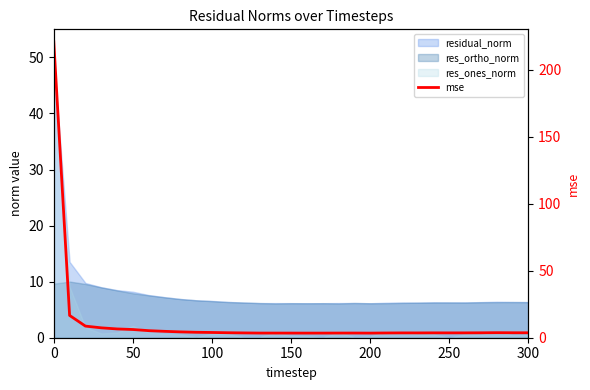

The chart shows a value of 7.8 at 8. True or false?

False